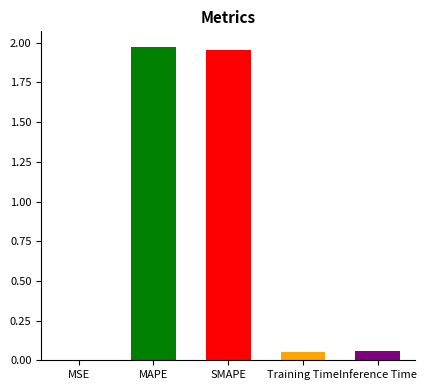

Between Training Time and MAPE, which is larger?

MAPE